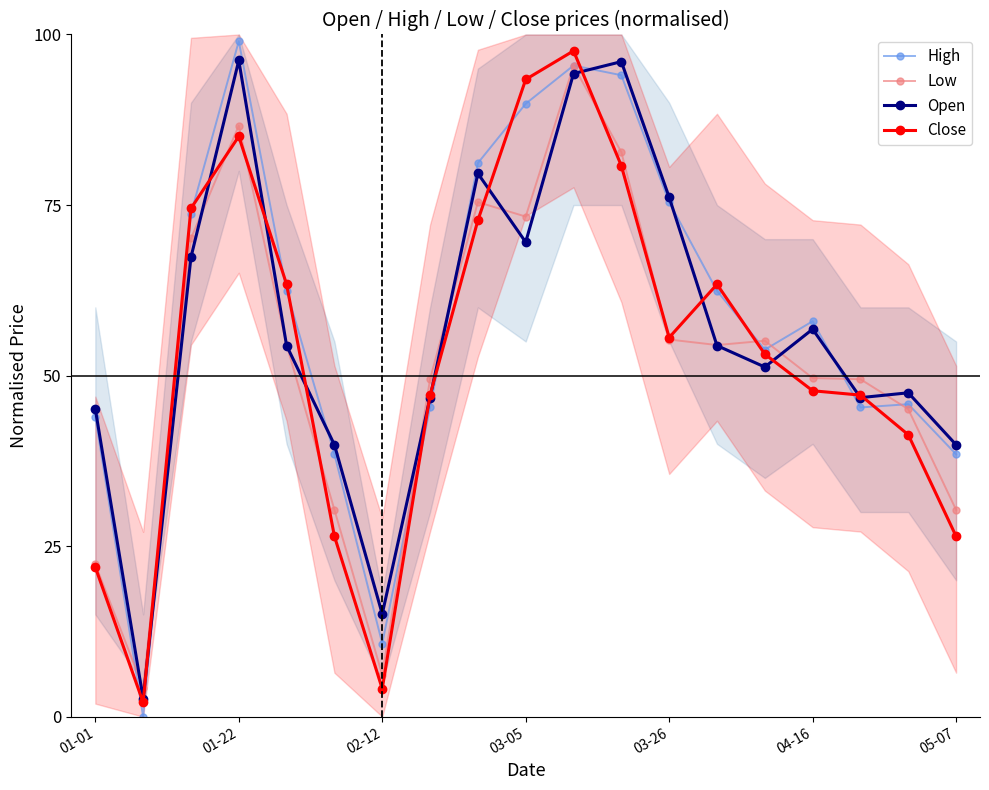

True or false: Close has more than 1 points higher than both neighbors.

True